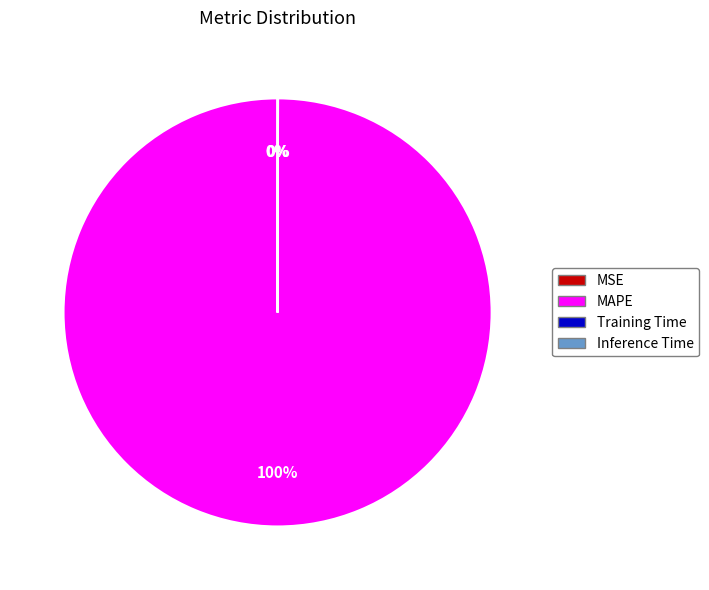

Which slice represents more than half of the pie?

MAPE